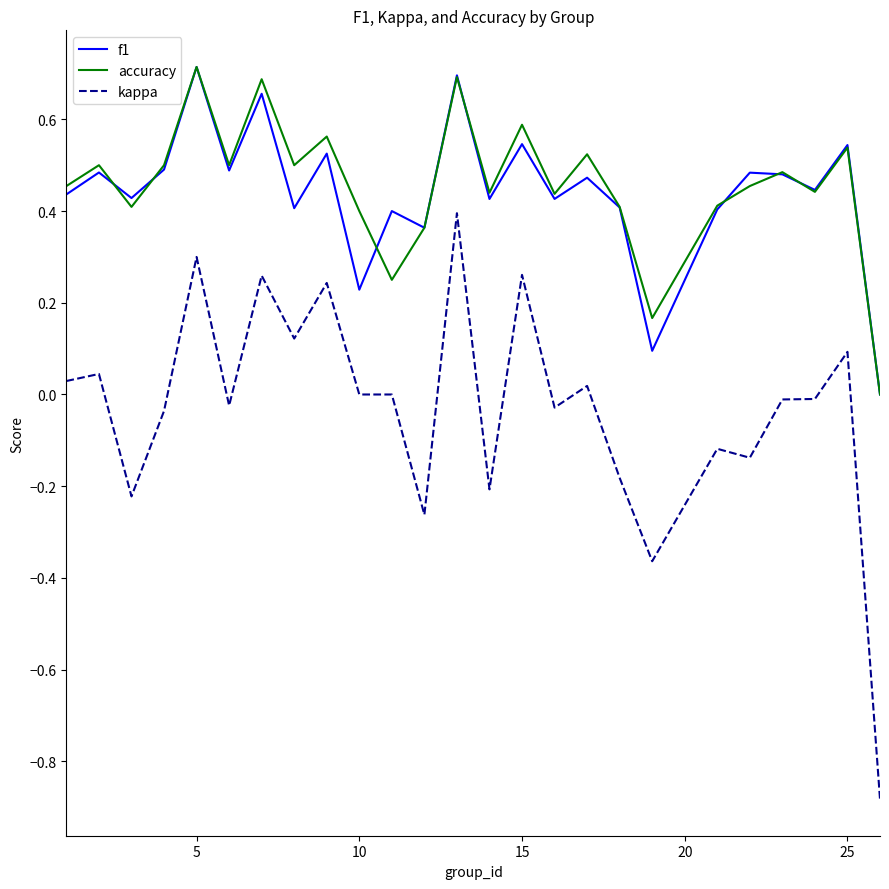

True or false: accuracy and kappa cross at least once.

False